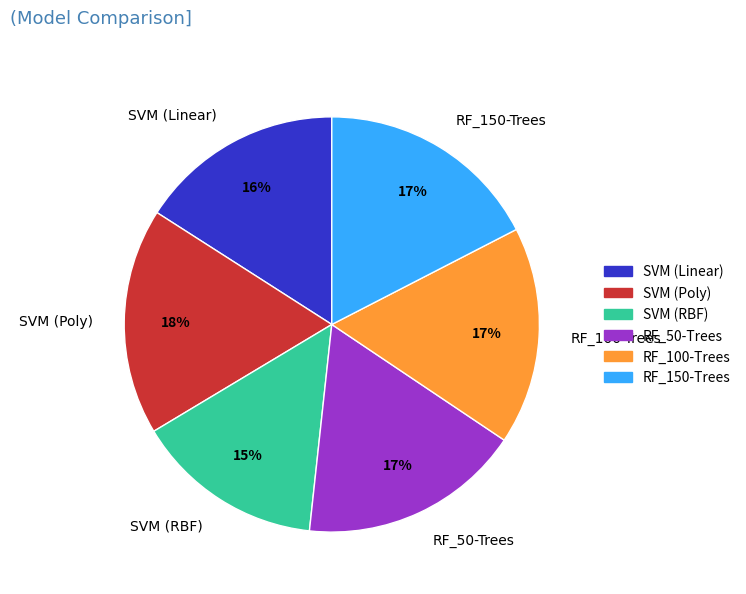

To the nearest percent, what is the difference between the largest and smallest slice percentages?

3%